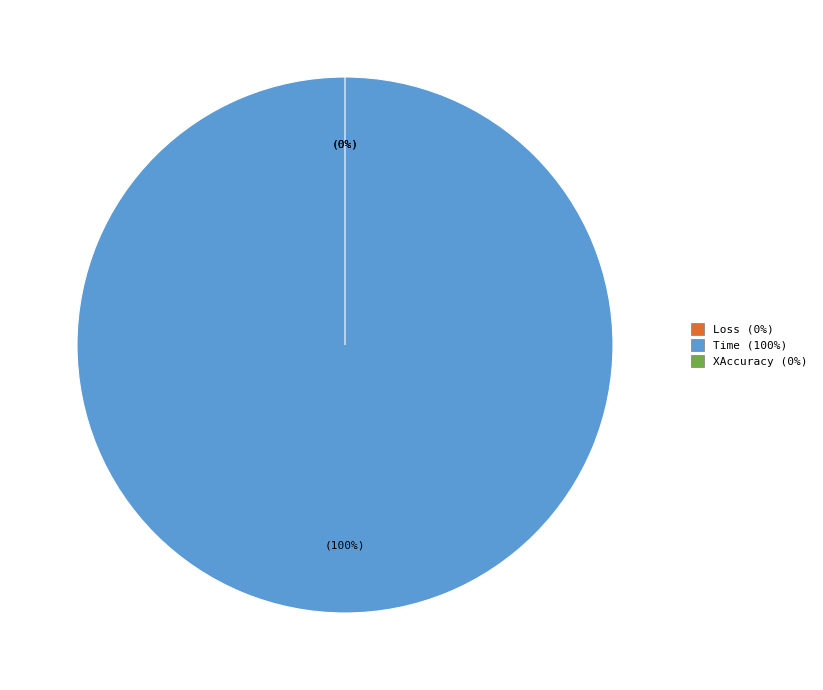

To the nearest percent, what is the difference between the largest and smallest slice percentages?

100%